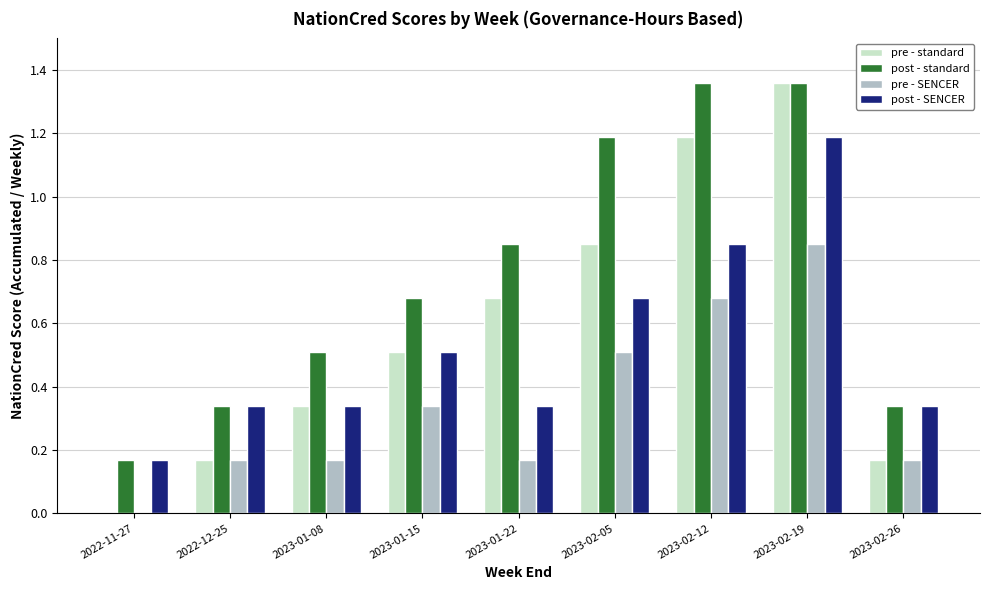

True or false: pre - SENCER has a value of 0.5 at 2022-11-27.

False